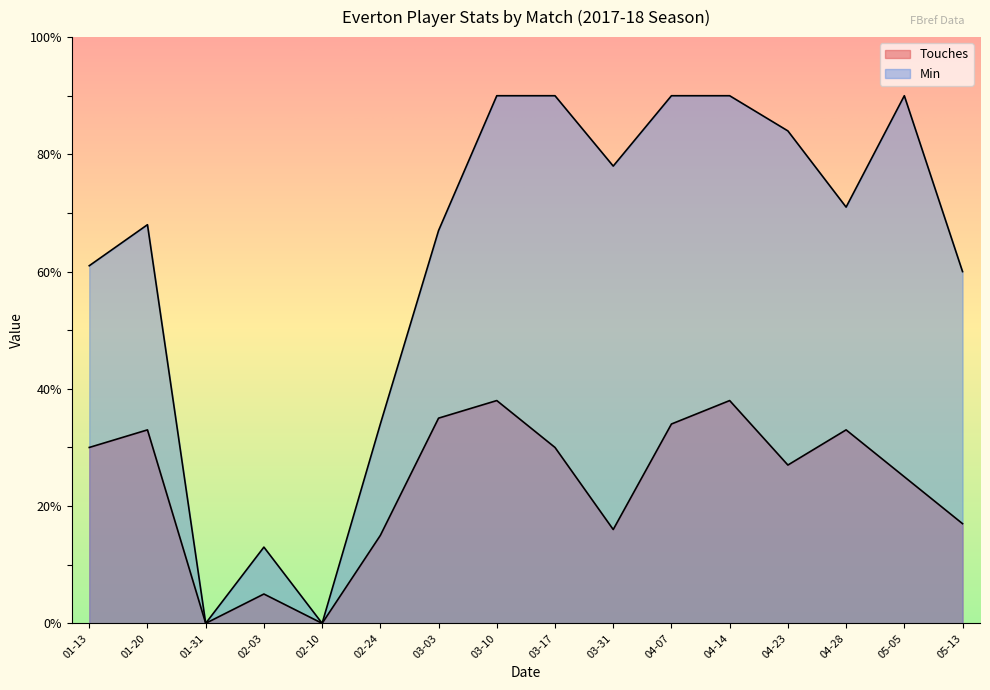

At which label does Min reach its minimum?

01-31